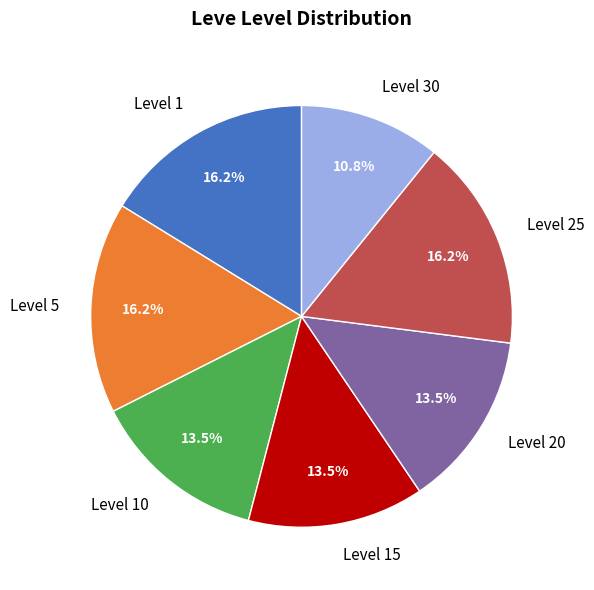

To the nearest percent, what portion does Level 1 represent?

16%